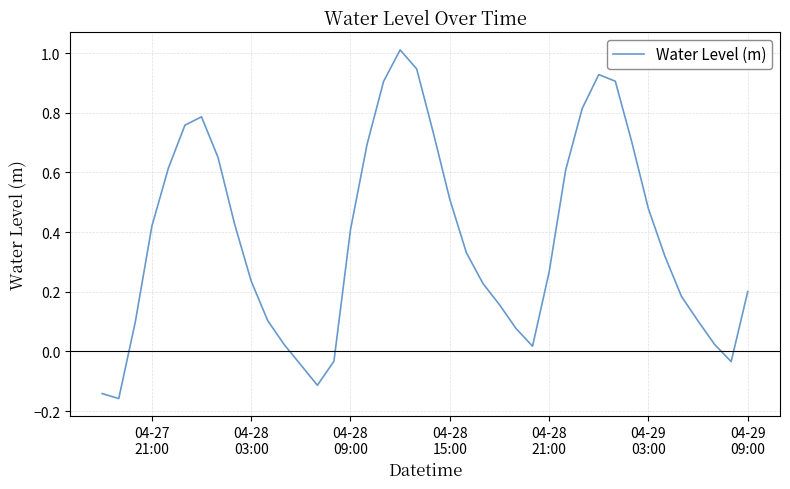

How many lines are shown in the chart?

1